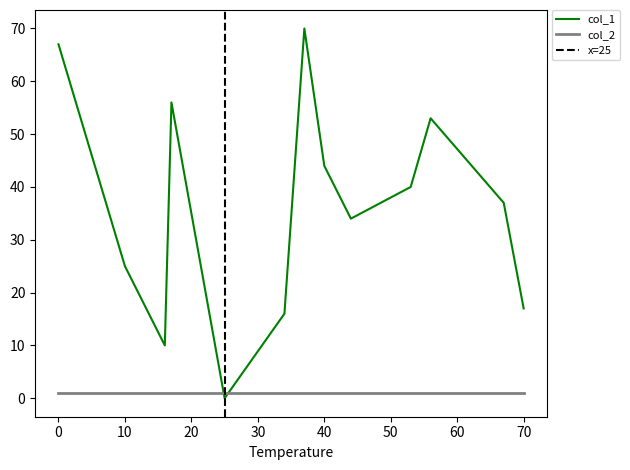

How many data points in col_1 are above 37?

6